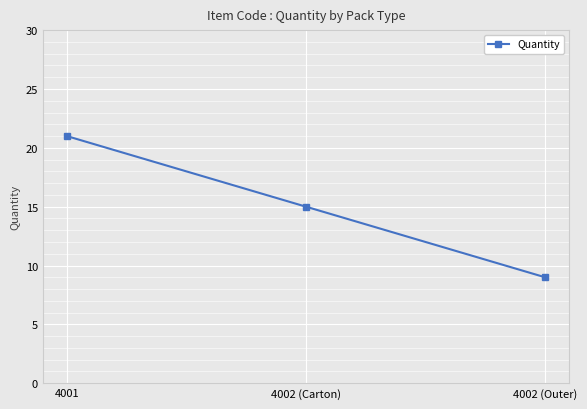

What is the smallest value displayed?

9